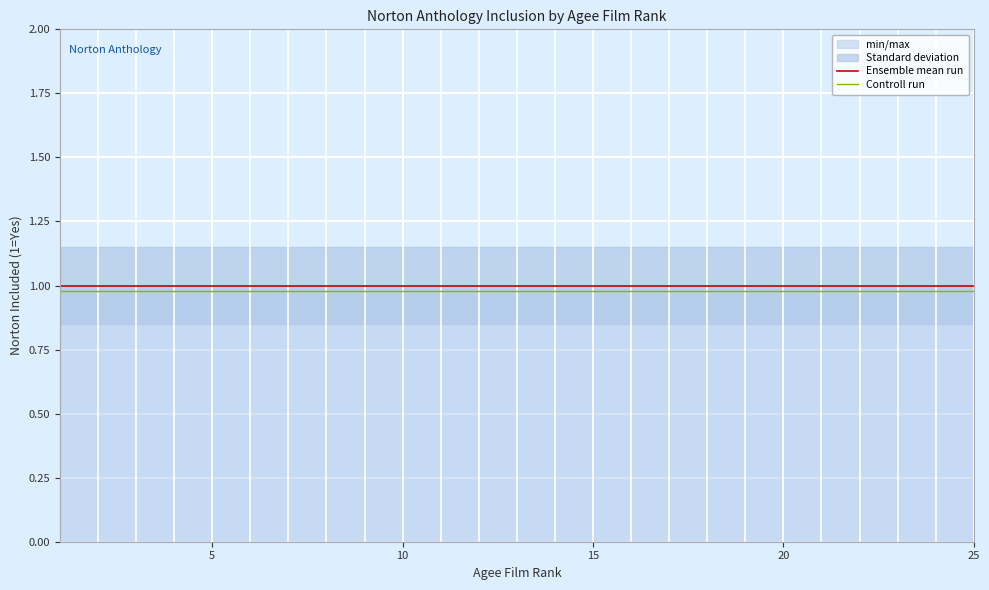

True or false: Controll run and Ensemble mean run cross at least once.

False